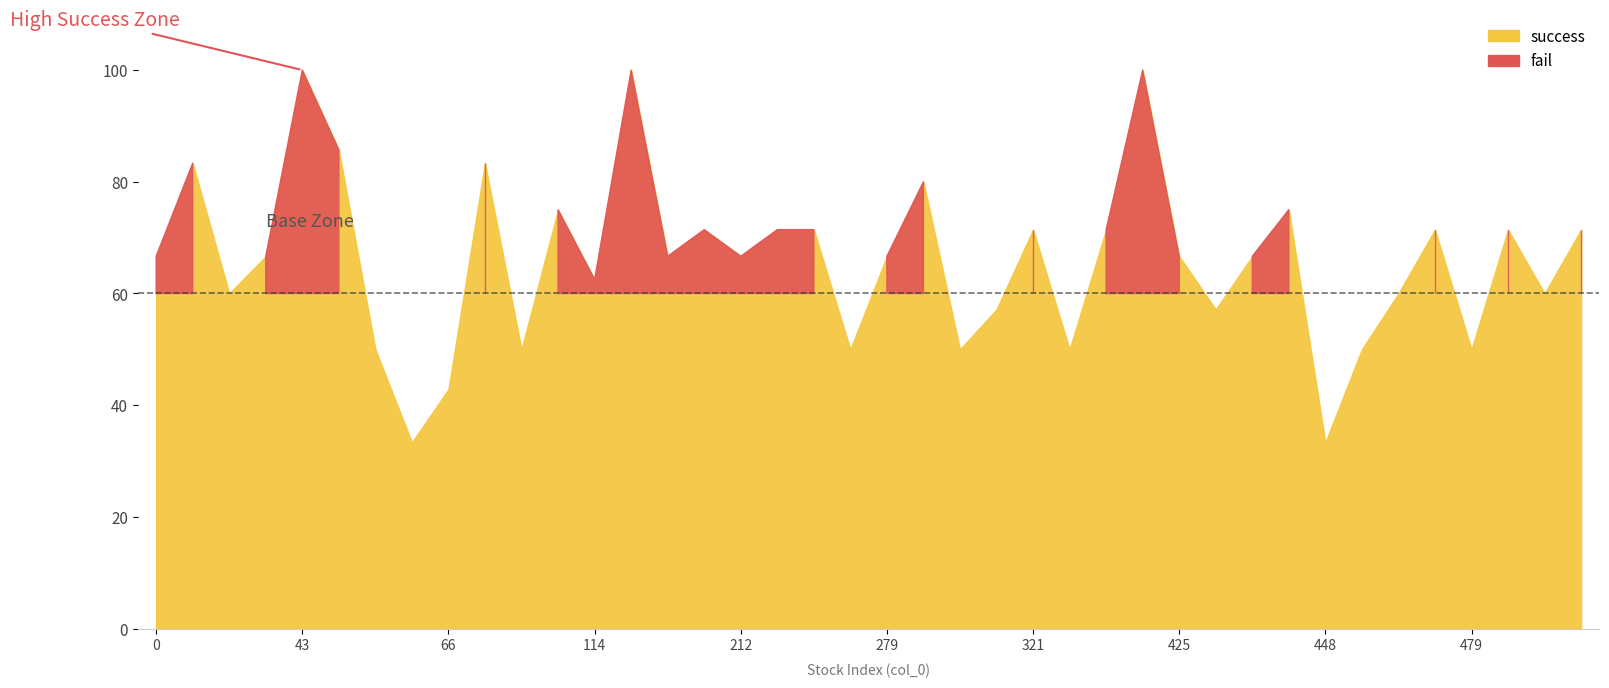

Rank the series by their maximum value, from highest to lowest.

success, fail